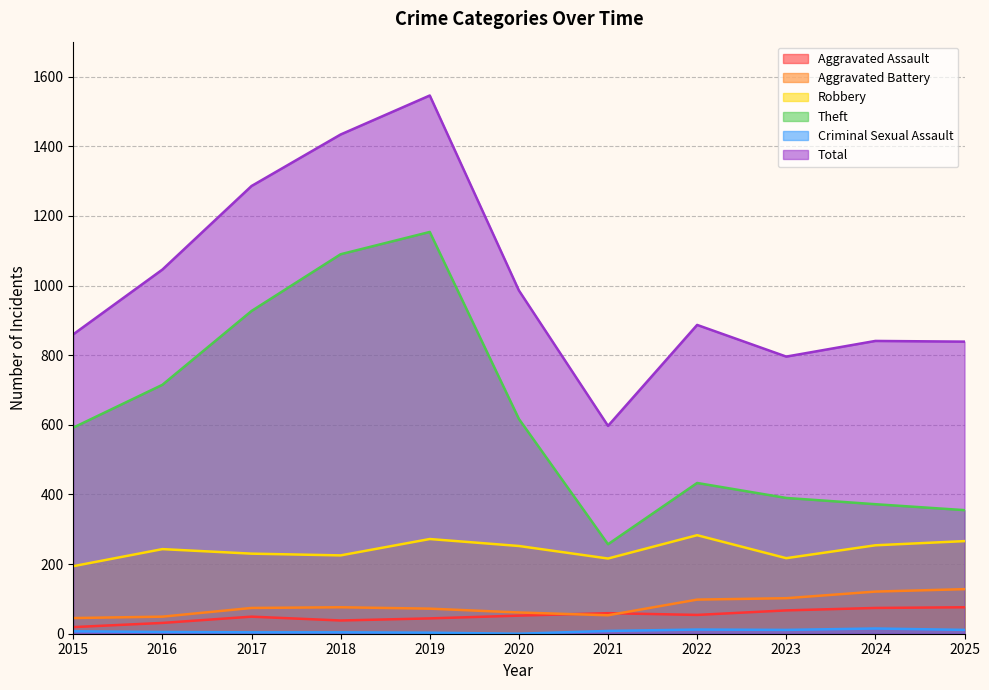

What is the average value of the Aggravated Assault series?

51